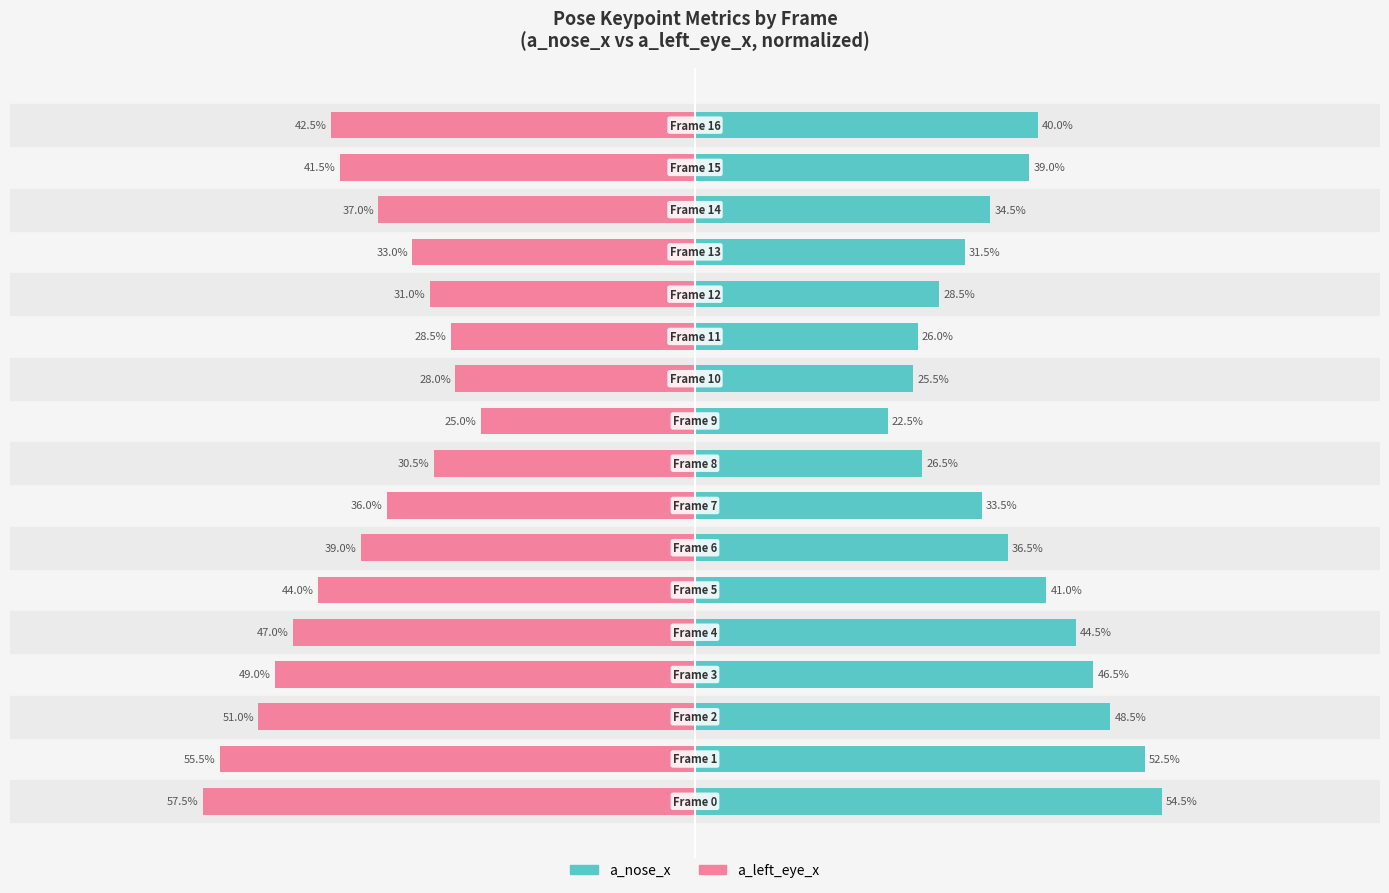

Reading left to right, what are all the values shown in this chart?

a_nose_x: 54.5	52.5	48.5	46.5	44.5	41.0	36.5	33.5	26.5	22.5	25.5	26.0	28.5	31.5	34.5	39.0	40.0
a_left_eye_x: -57.5	-55.5	-51.0	-49.0	-47.0	-44.0	-39.0	-36.0	-30.5	-25.0	-28.0	-28.5	-31.0	-33.0	-37.0	-41.5	-42.5